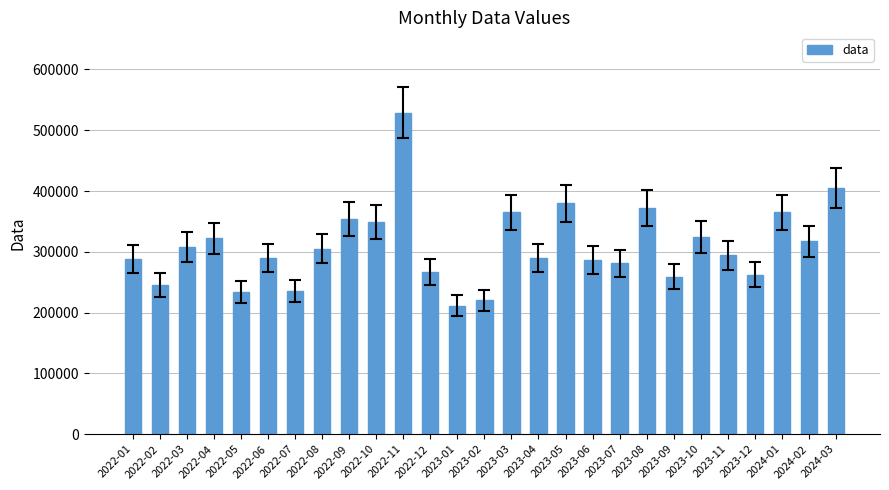

What is the label of the 18th bar from the right?

2022-10